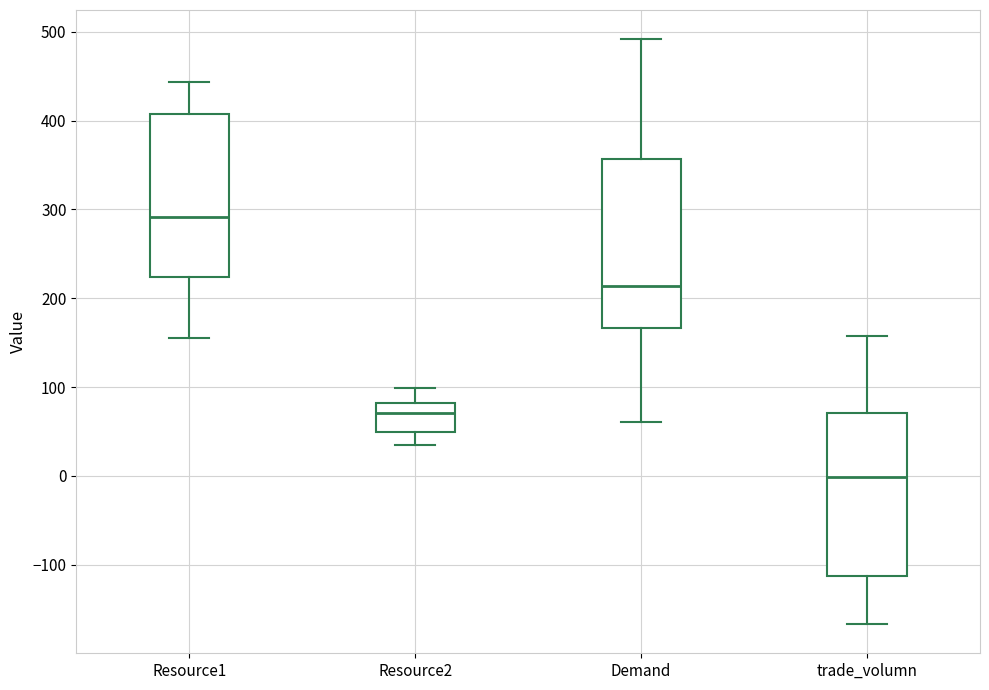

Reading left to right, read every box against the y-axis: the position of its median line, the range the box covers, and the ends of its whiskers. The values are not printed on the chart, so give them approximately, as read against the axis.

Resource1: median 290, box 220 to 410, whiskers 160 to 440
Resource2: median 70, box 50 to 80, whiskers 30 to 100
Demand: median 210, box 170 to 360, whiskers 60 to 490
trade_volumn: median 0, box -110 to 70, whiskers -170 to 160